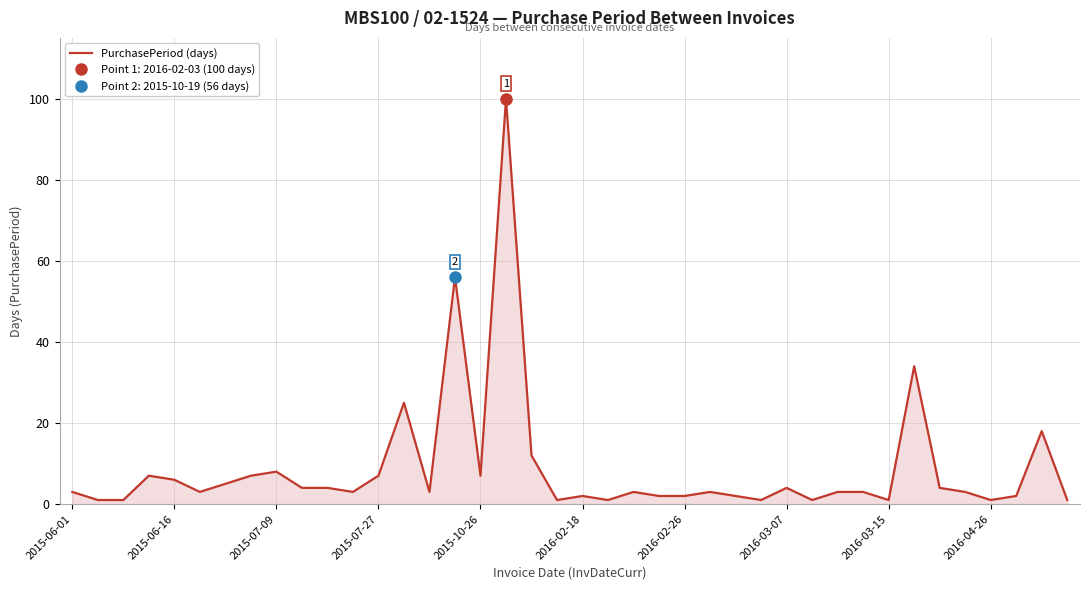

The value at 14 is 1. True or false?

False